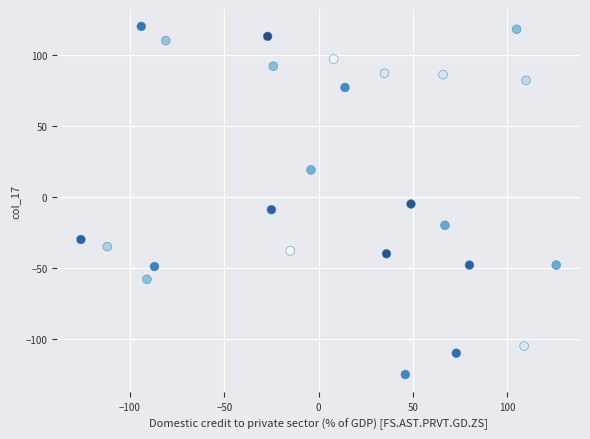

What is the range of X values (max minus min)?

252